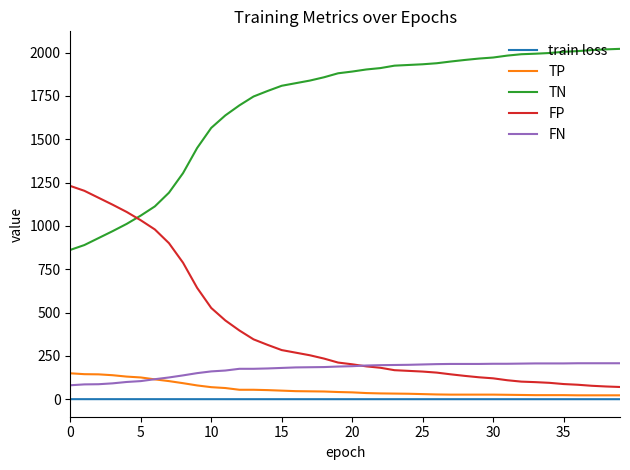

True or false: TN and TP cross at least once.

False